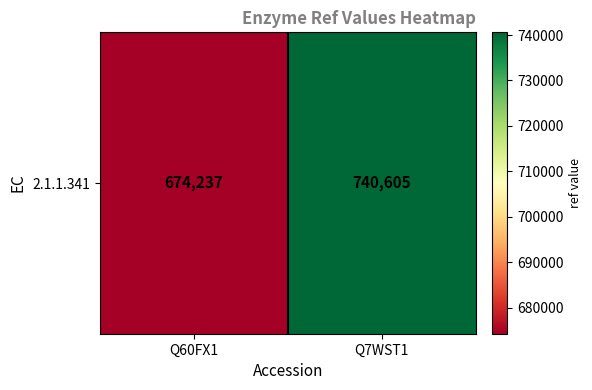

List the labels in order of value, largest first.

Q7WST1, Q60FX1